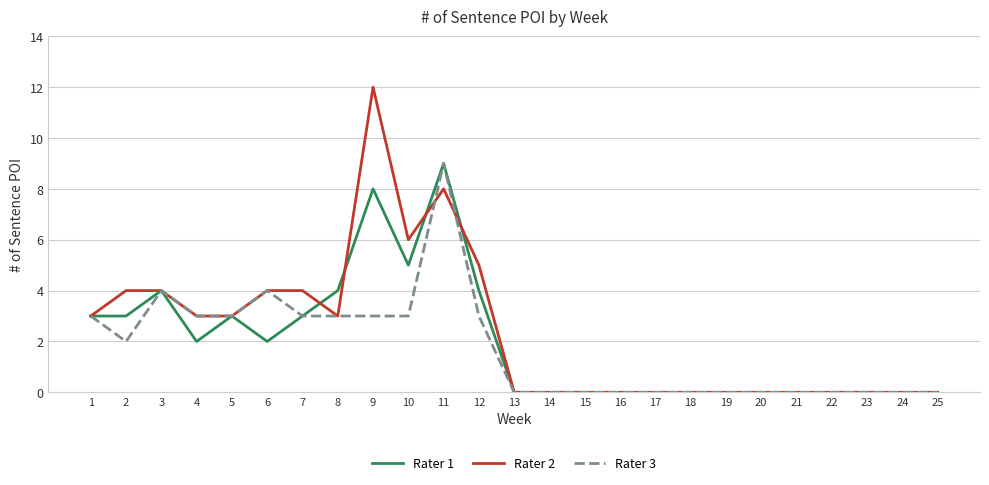

How many lines are shown in the chart?

3